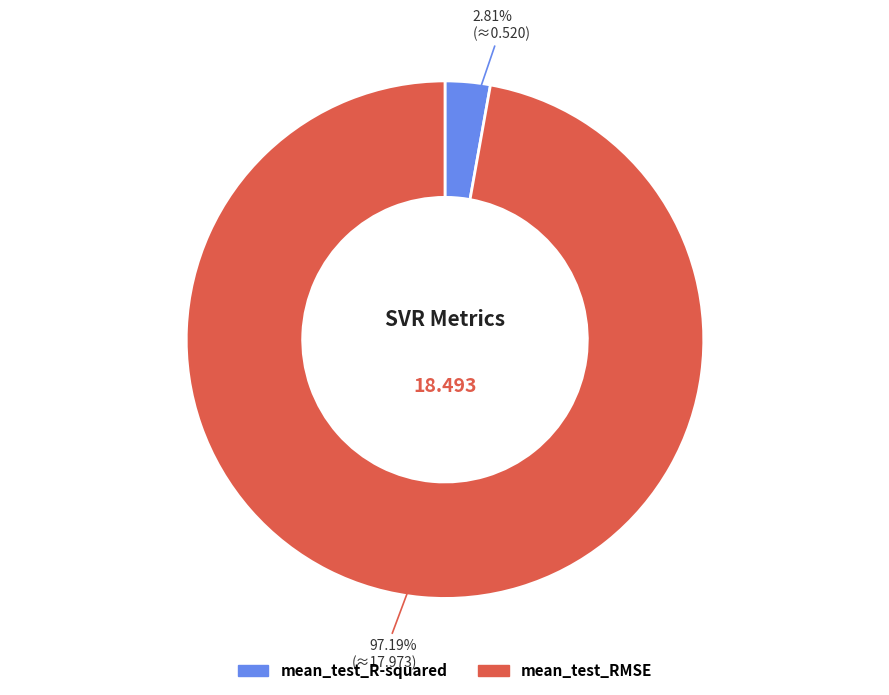

To the nearest percent, what is the average slice percentage?

50%